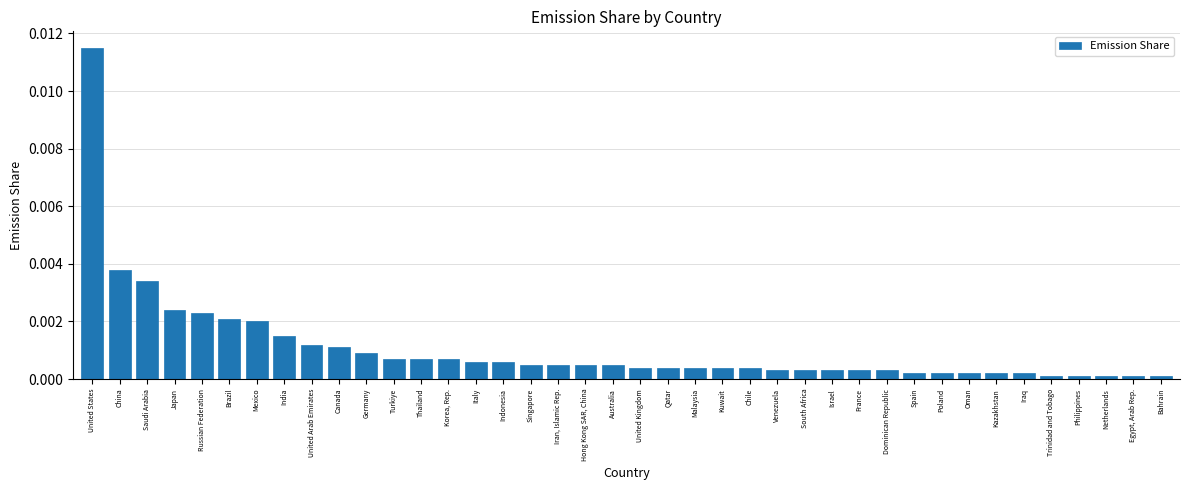

What position from the left is Indonesia?

16